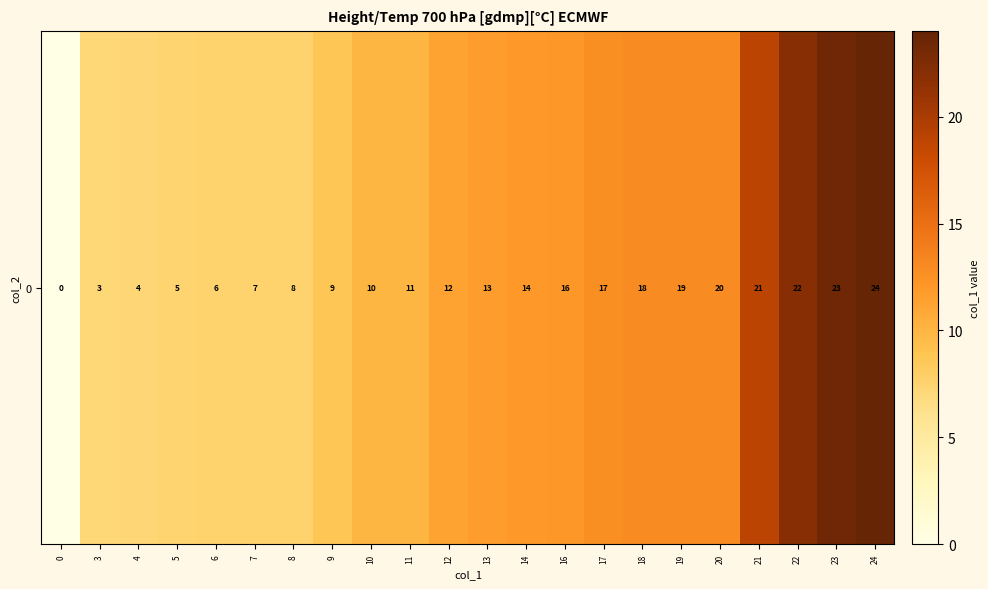

Reading left to right, list all the values displayed in this chart.

0.0	7.2	7.3	7.4	7.6	7.7	7.7	8.7	10.0	10.0	11.3	11.7	11.9	12.1	12.8	12.9	12.9	13.0	18.9	21.9	23.4	24.0